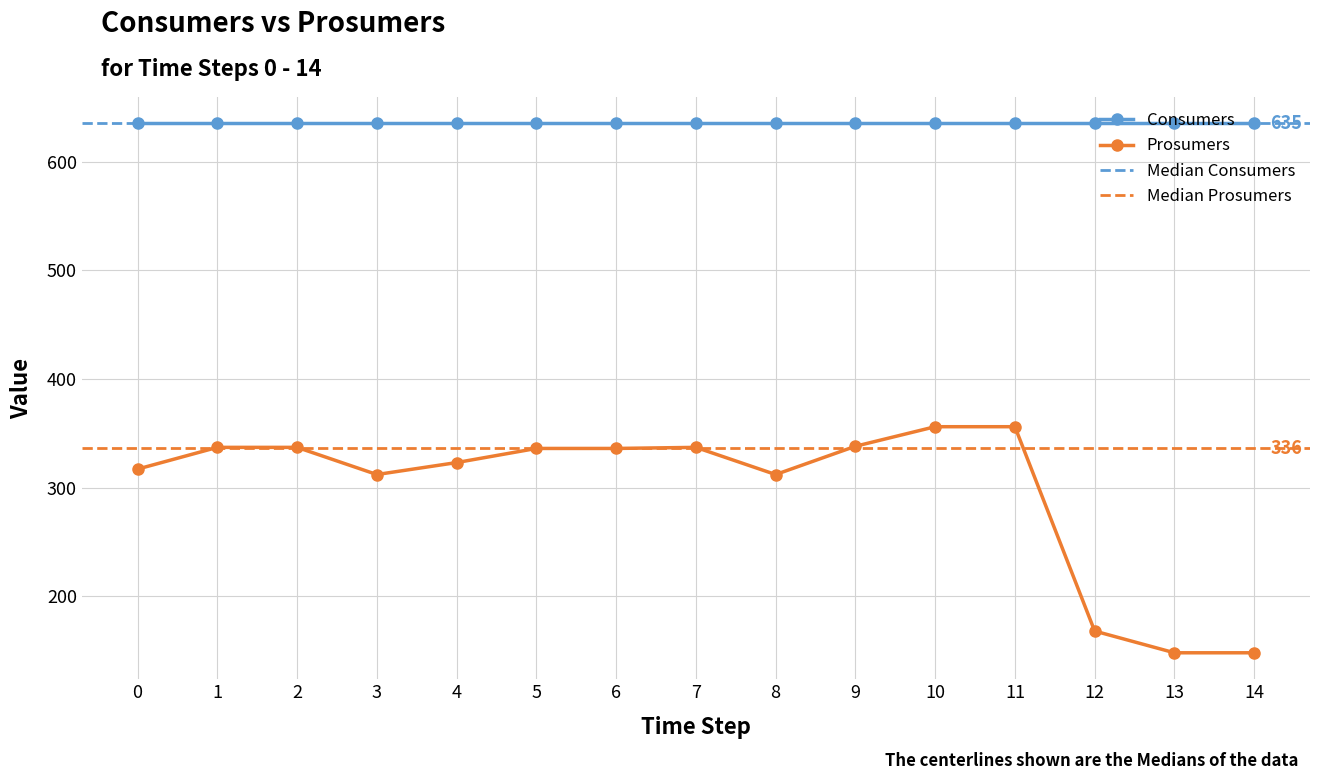

List the labels in order of value, largest first.

10, 11, 9, 1, 2, 7, 5, 6, 4, 0, 3, 8, 12, 13, 14